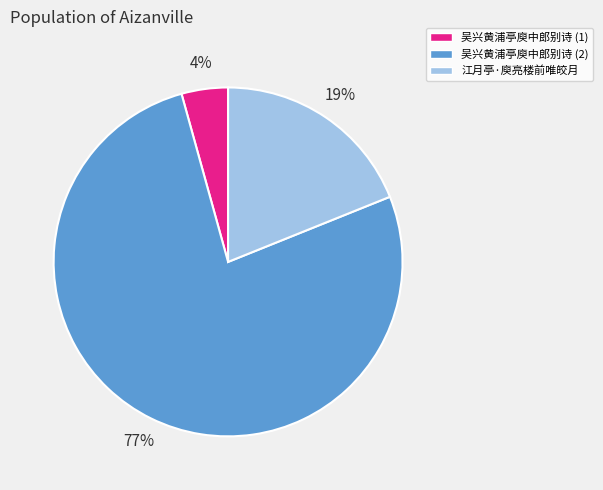

To the nearest percent, what is the average slice percentage?

33%